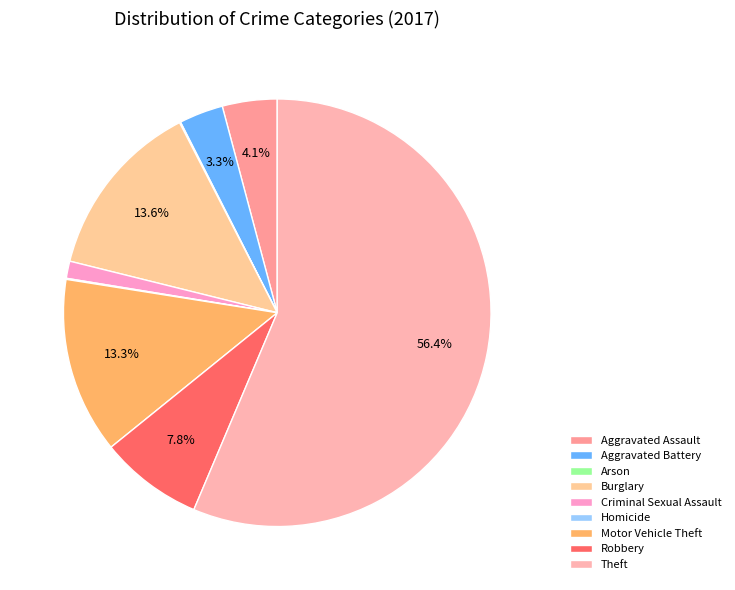

To the nearest percent, what is the difference between the Criminal Sexual Assault and Arson slice percentages?

1%